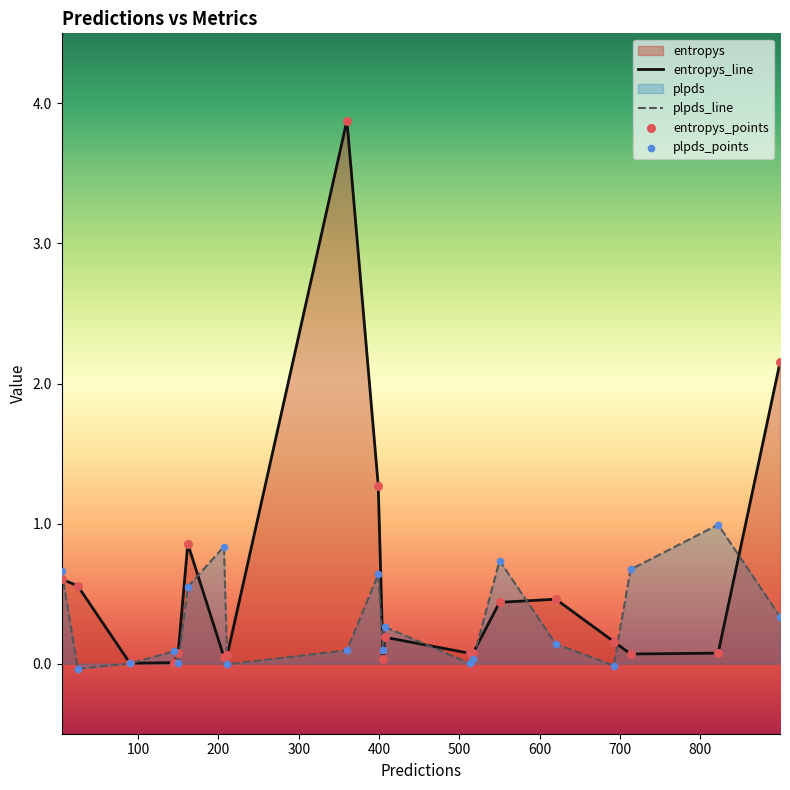

Which series contains the lowest Y value?

plpds